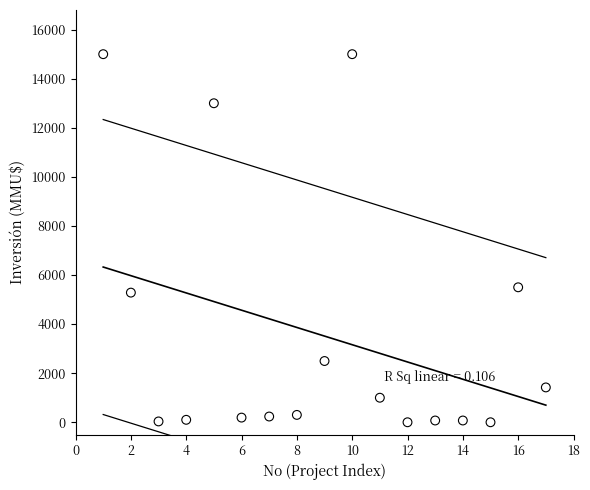

What is the range of X values (max minus min)?

16